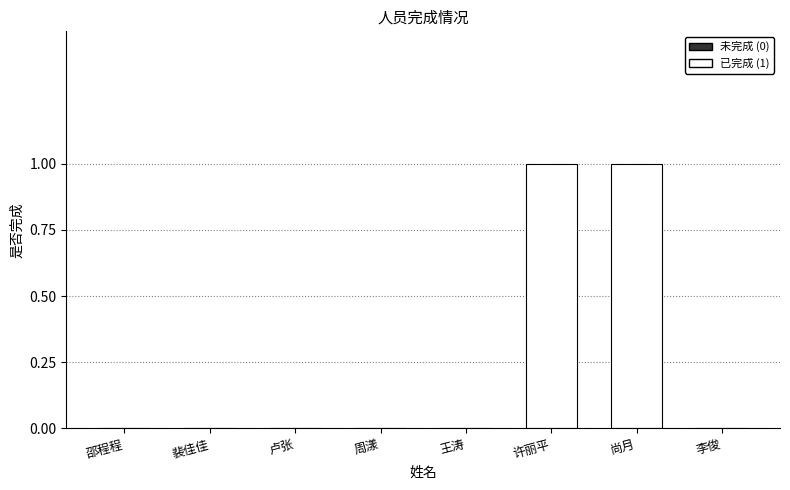

The value at 周漾 is 0. True or false?

True